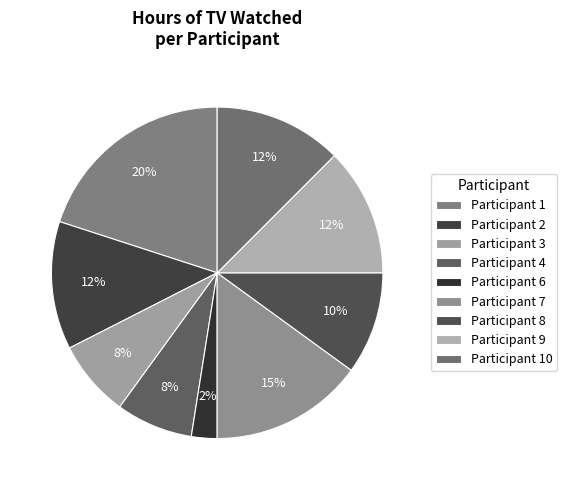

To the nearest percent, what is the difference between the largest and smallest slice percentages?

18%